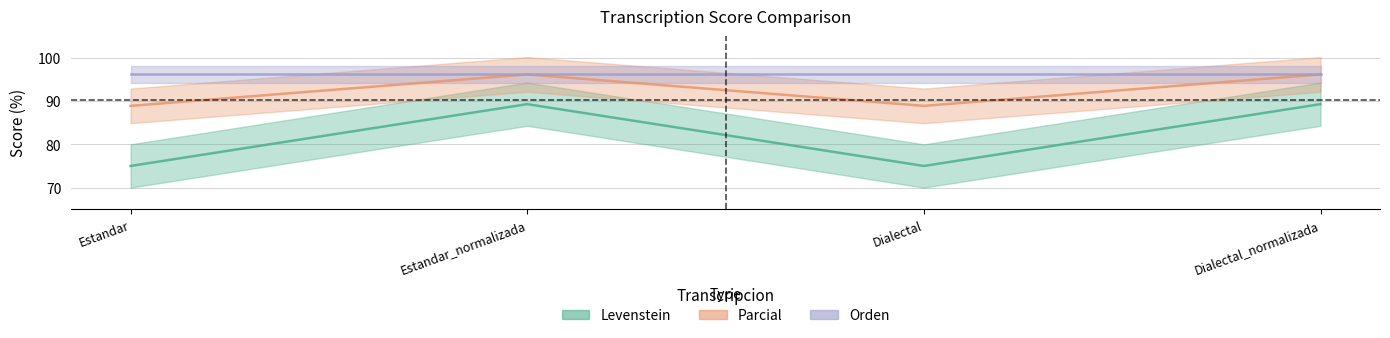

What is the maximum value for Parcial?

89.3